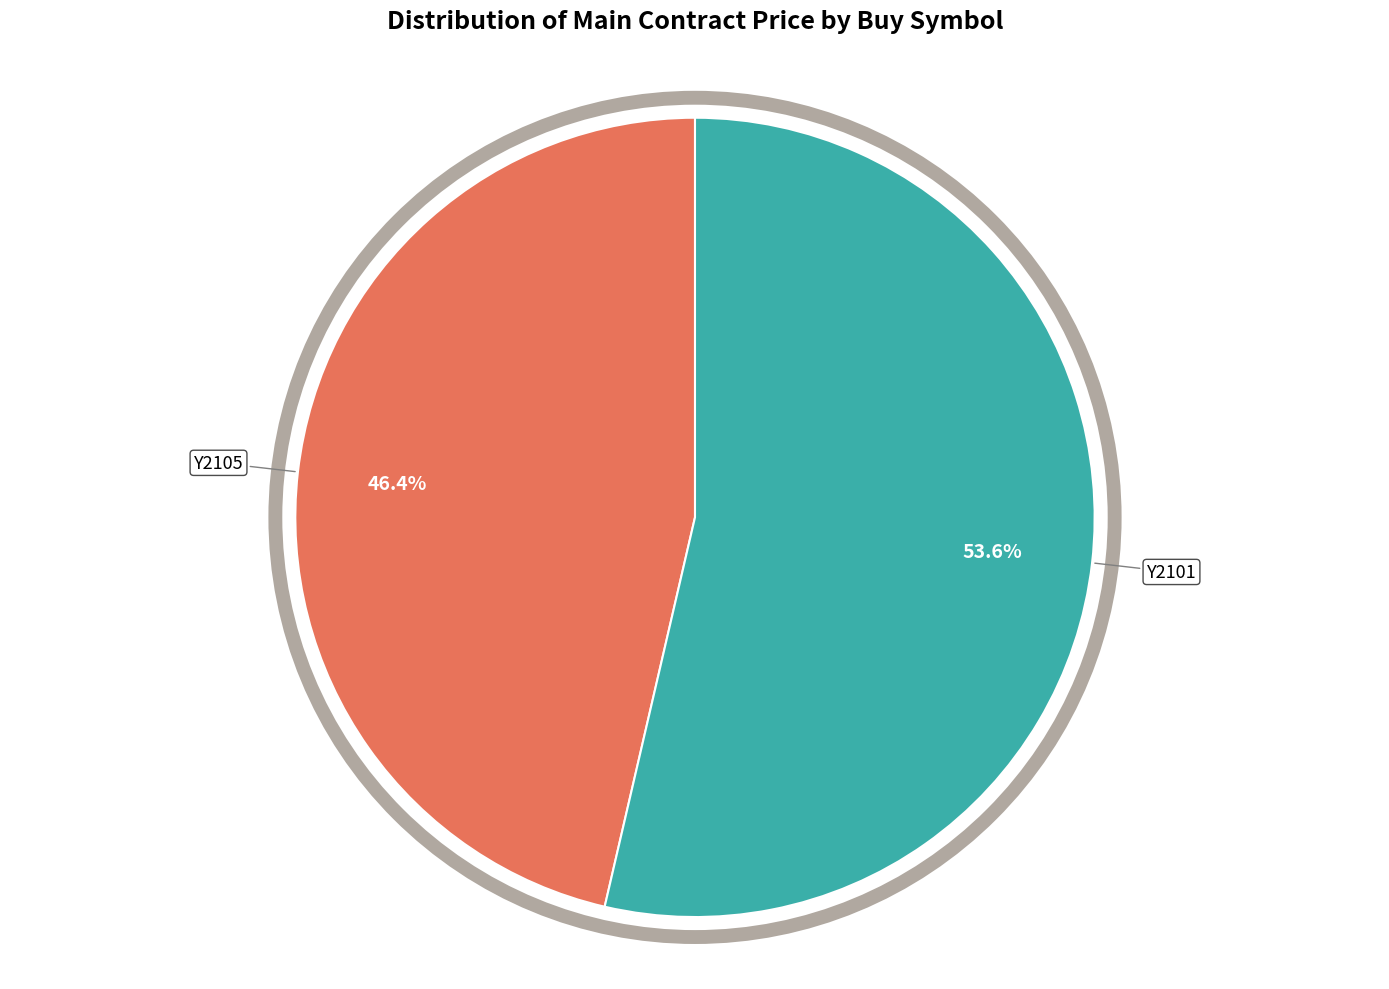

What is the smallest slice in the pie chart?

Y2105